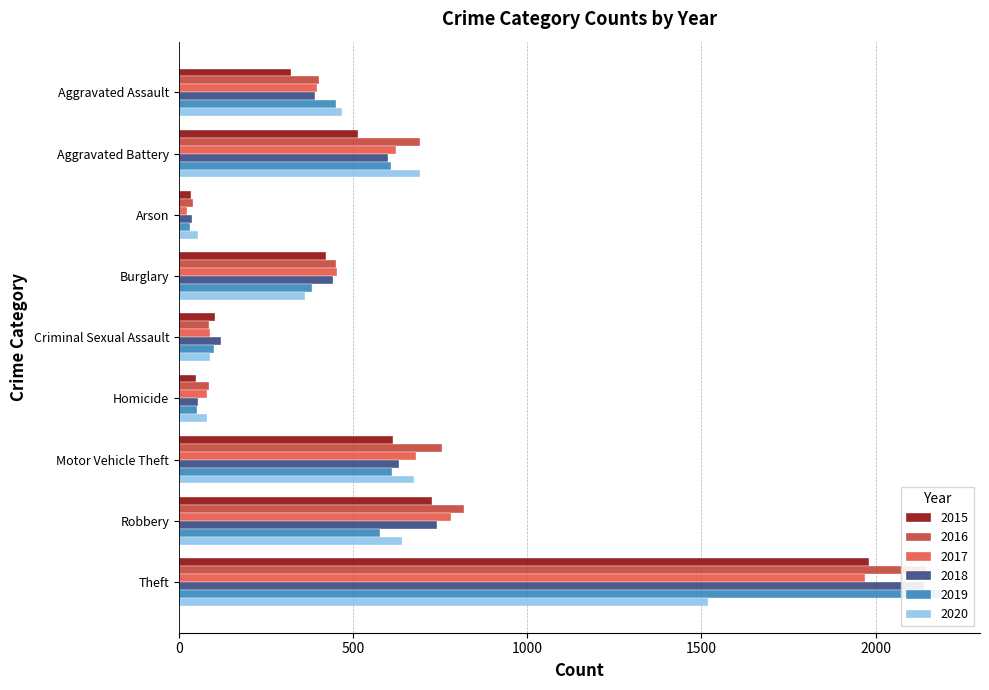

What is the label of the 1st bar from the left?

Aggravated Assault